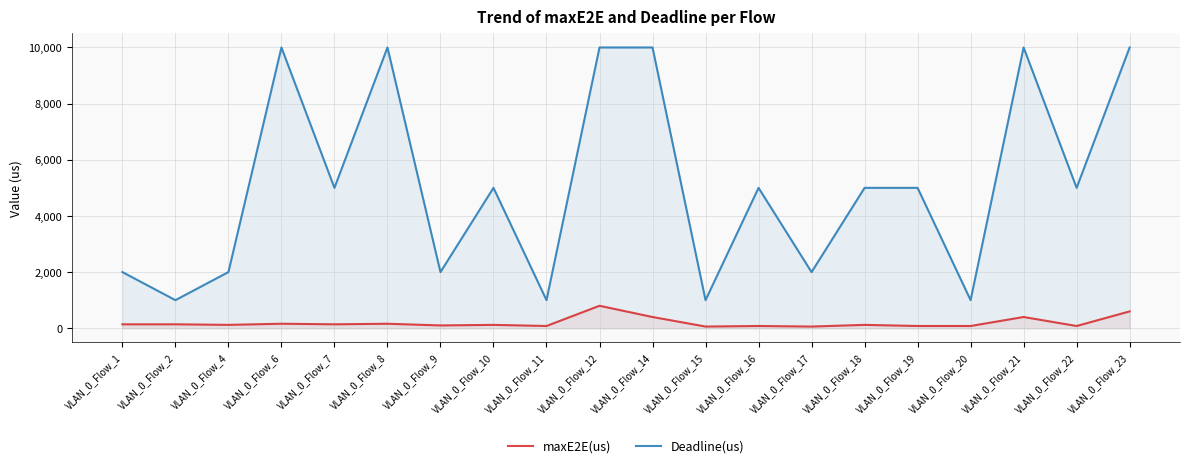

Rank the series by their average value, from lowest to highest.

maxE2E(us), Deadline(us)